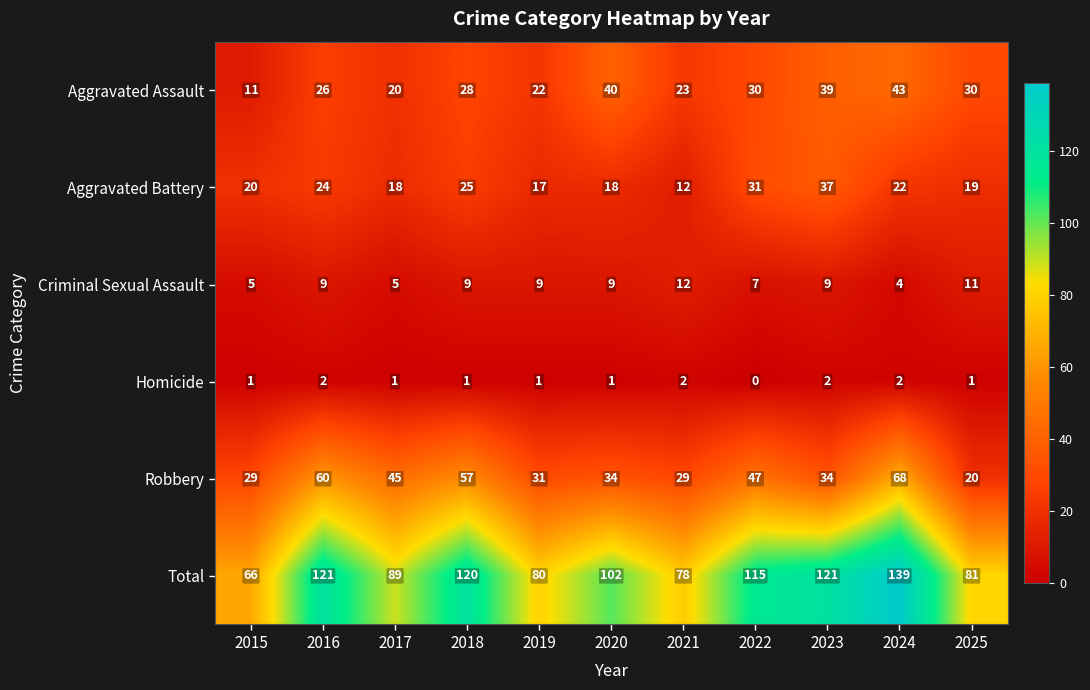

Which label corresponds to the smallest value in the chart?

2022